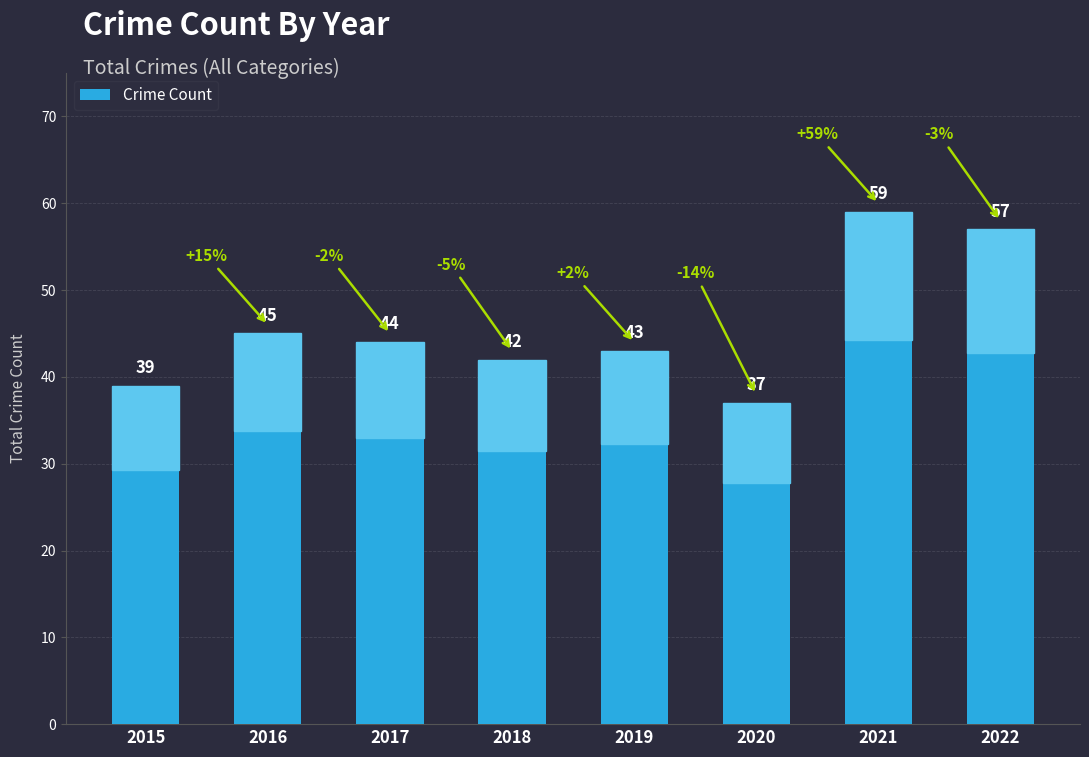

What value does the data have at 2021, to the nearest 5?

60